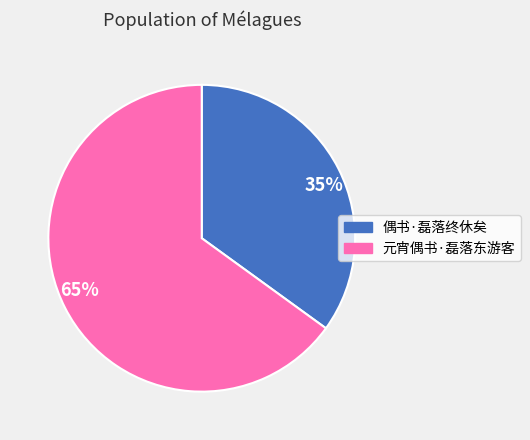

What is the largest slice in the pie chart?

65%